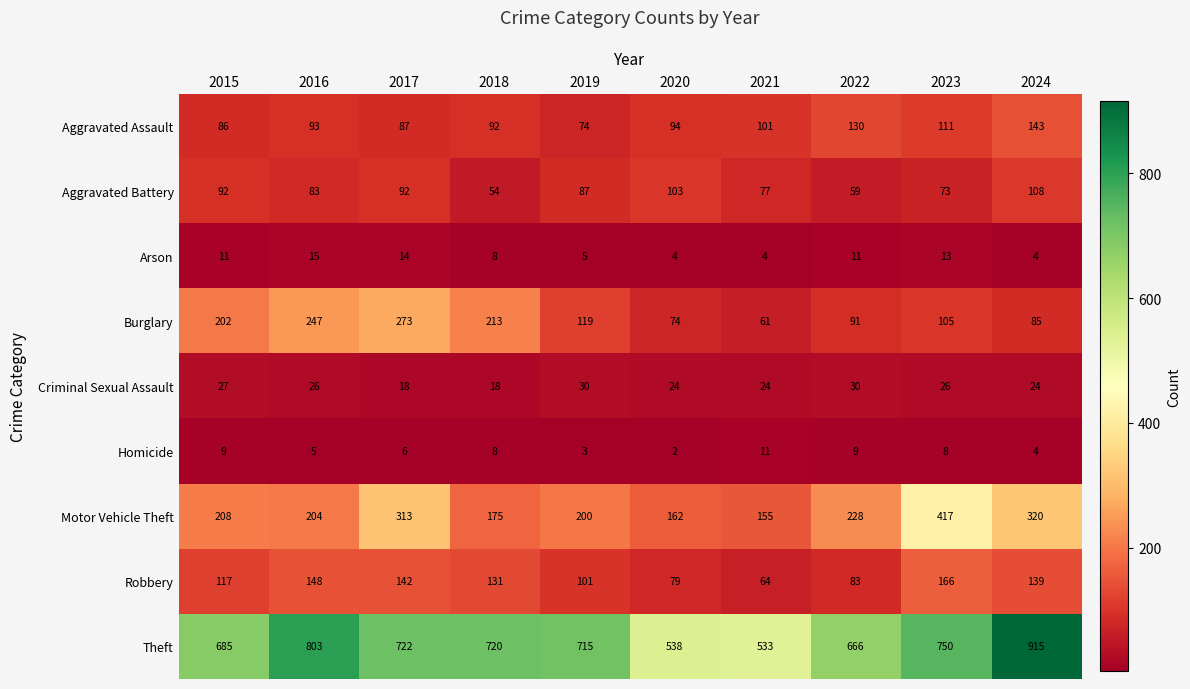

True or false: Robbery has a value of 108 at 2023.

False